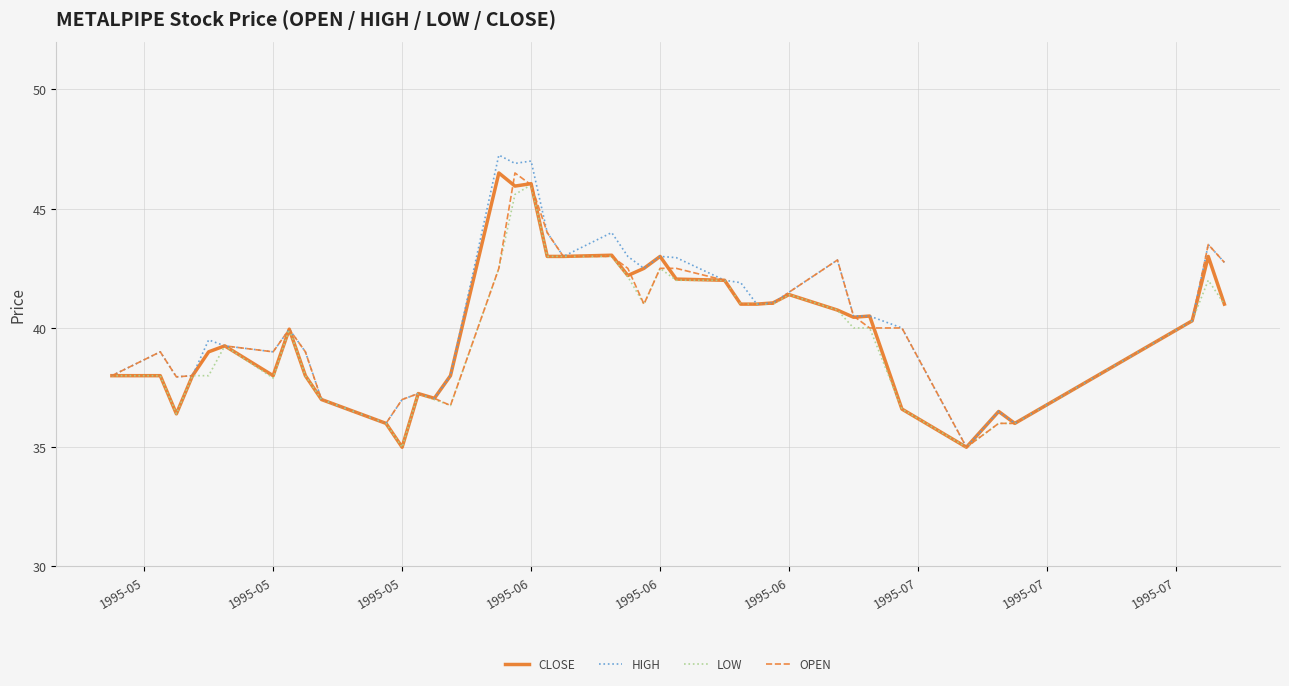

What is the lowest value of the HIGH series?

35.0